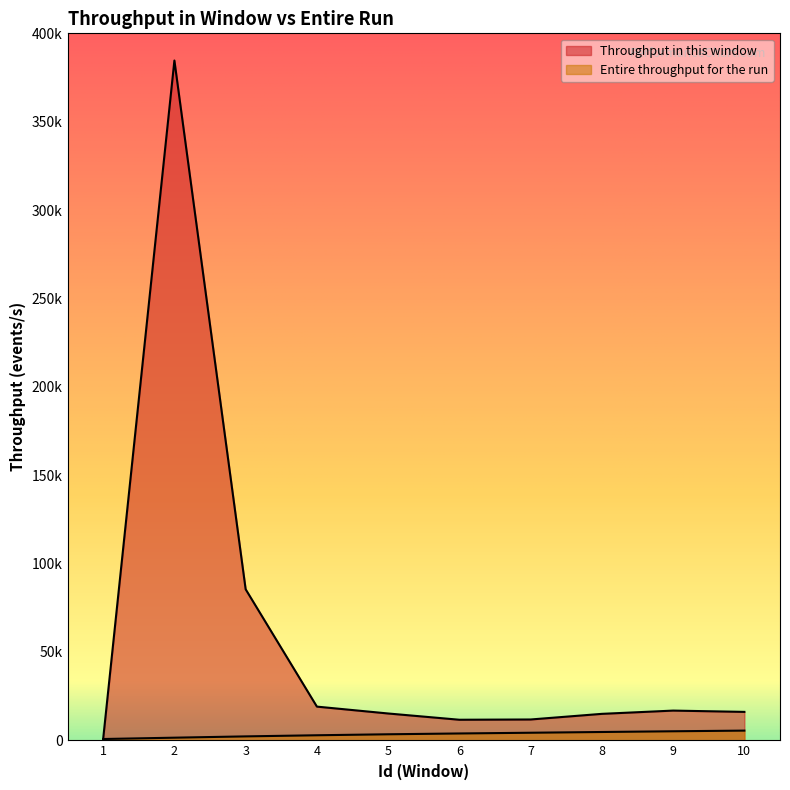

The value of Entire throughput for the run at 4 is 3838. True or false?

False